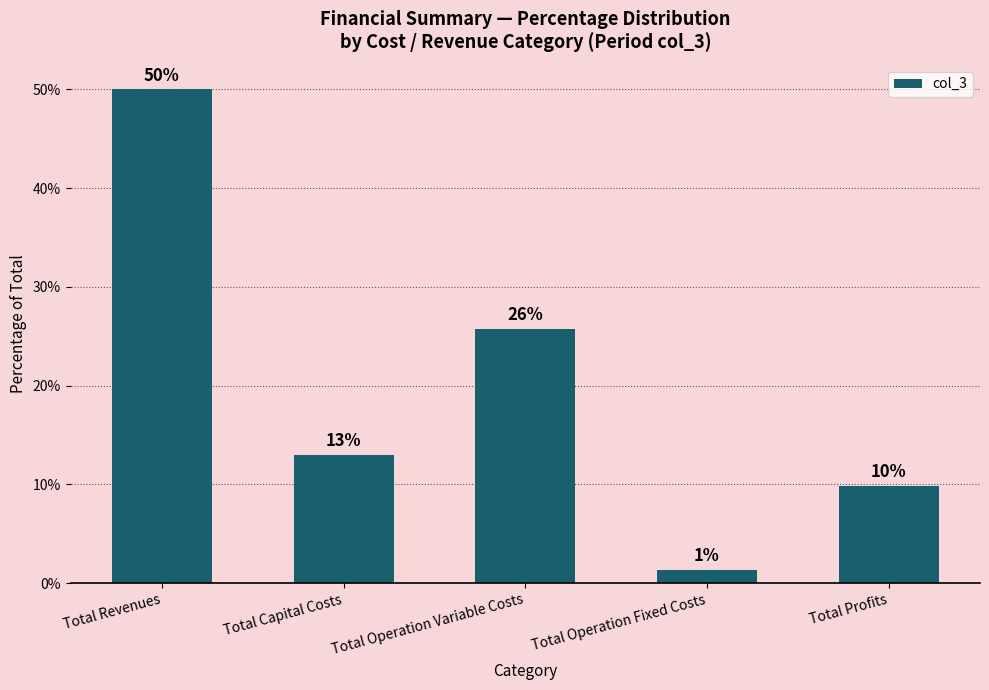

Are the bars horizontal?

No